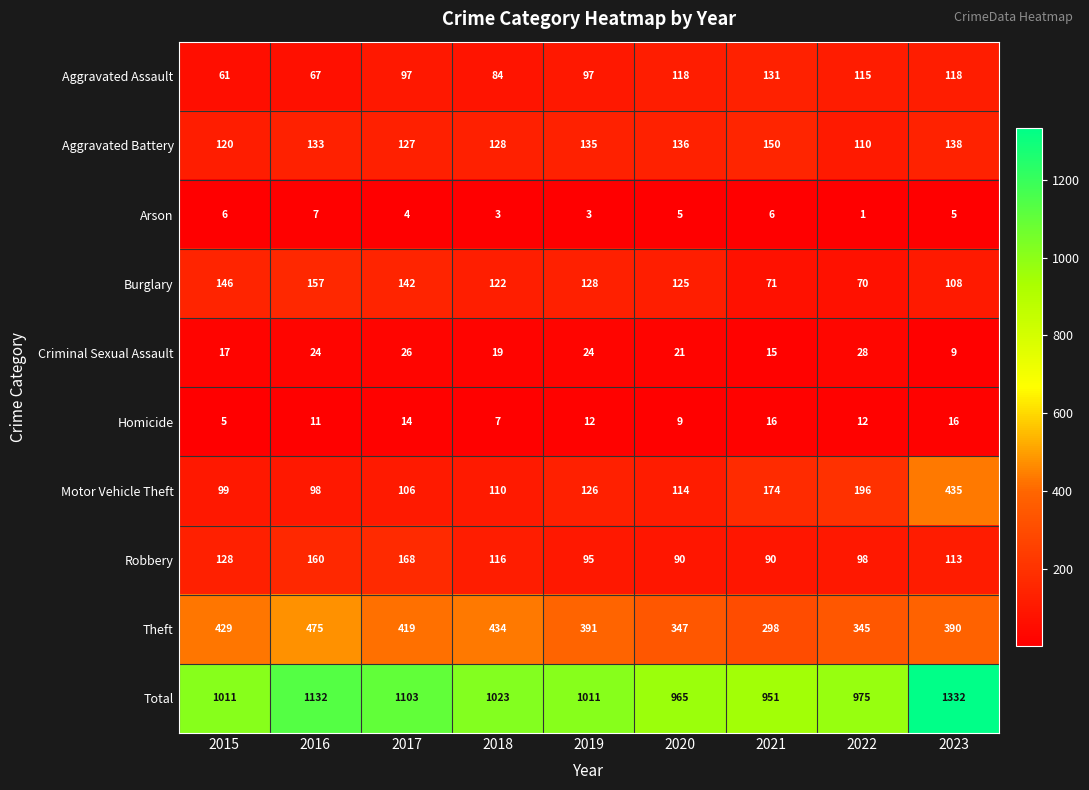

What is the sum of all Aggravated Battery values?

1177